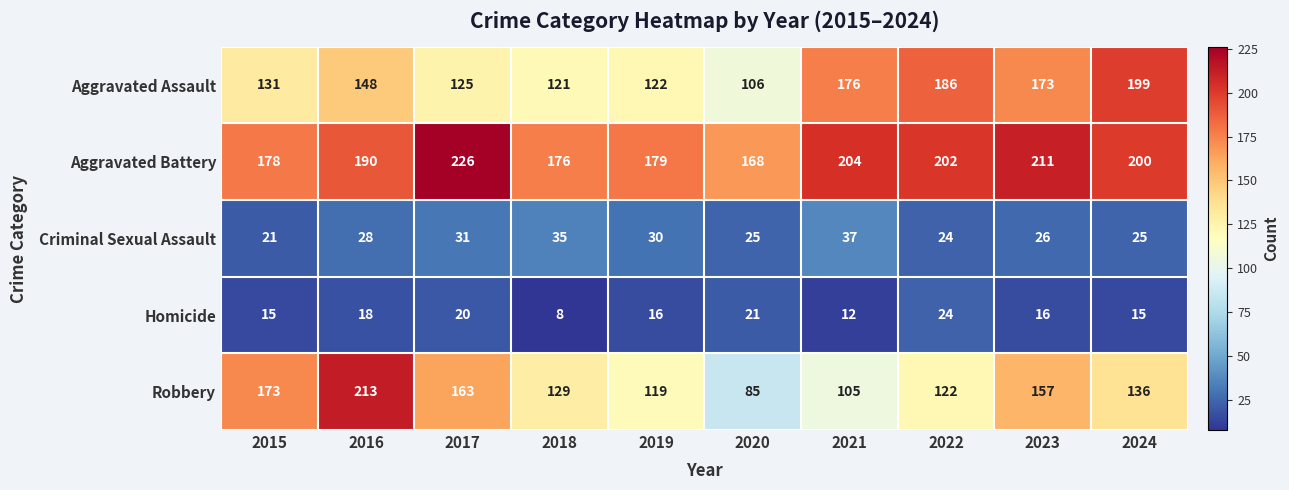

What is the sum of all Aggravated Battery values?

1934